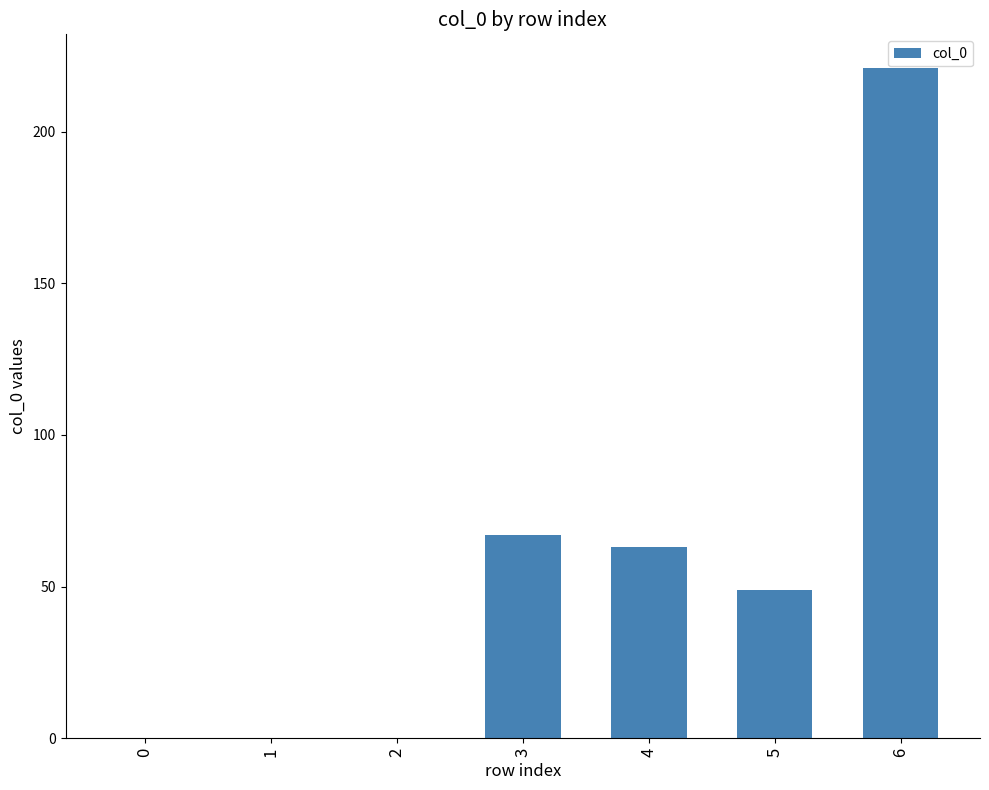

Read the value at 3, to the nearest 10.

70